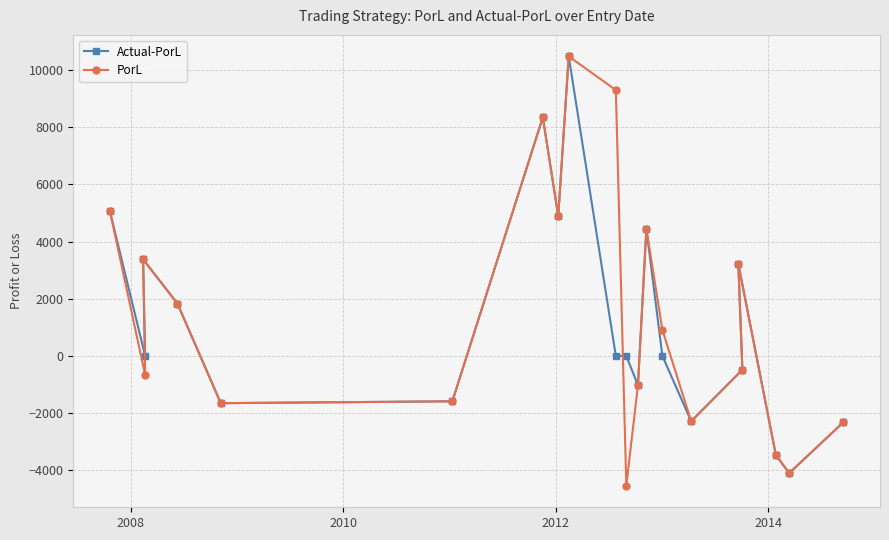

What is the lowest value of the PorL series?

-4544.6